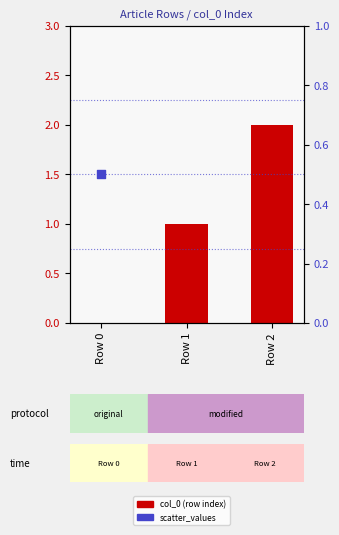

Is the value of scatter_values (normalized) at Row 0 greater than the value of col_0 (row index) at Row 2?

No